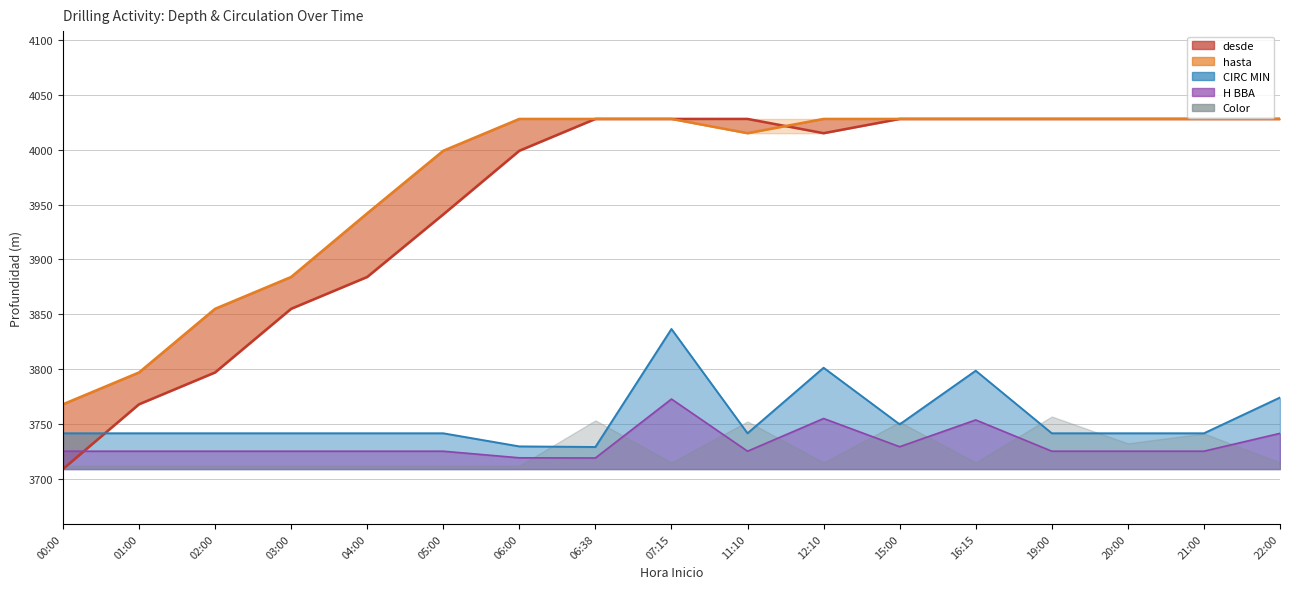

True or false: desde has more than 1 interior local peaks.

False